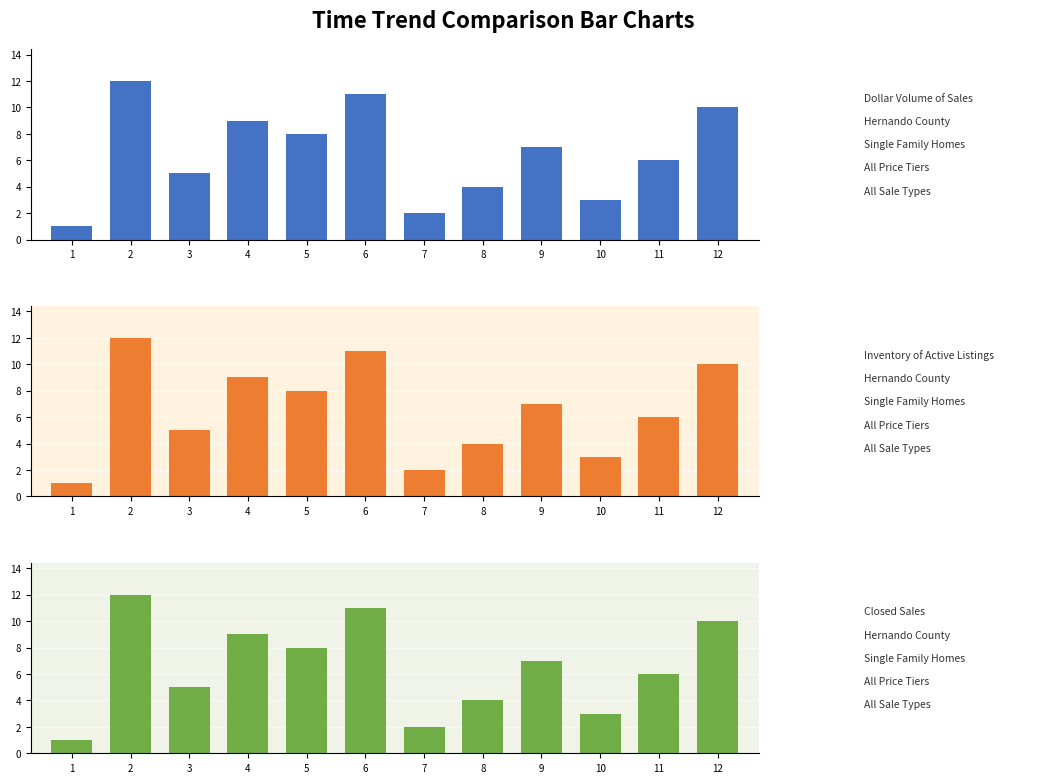

How many values in the Inventory of Active Listings series exceed 7?

5